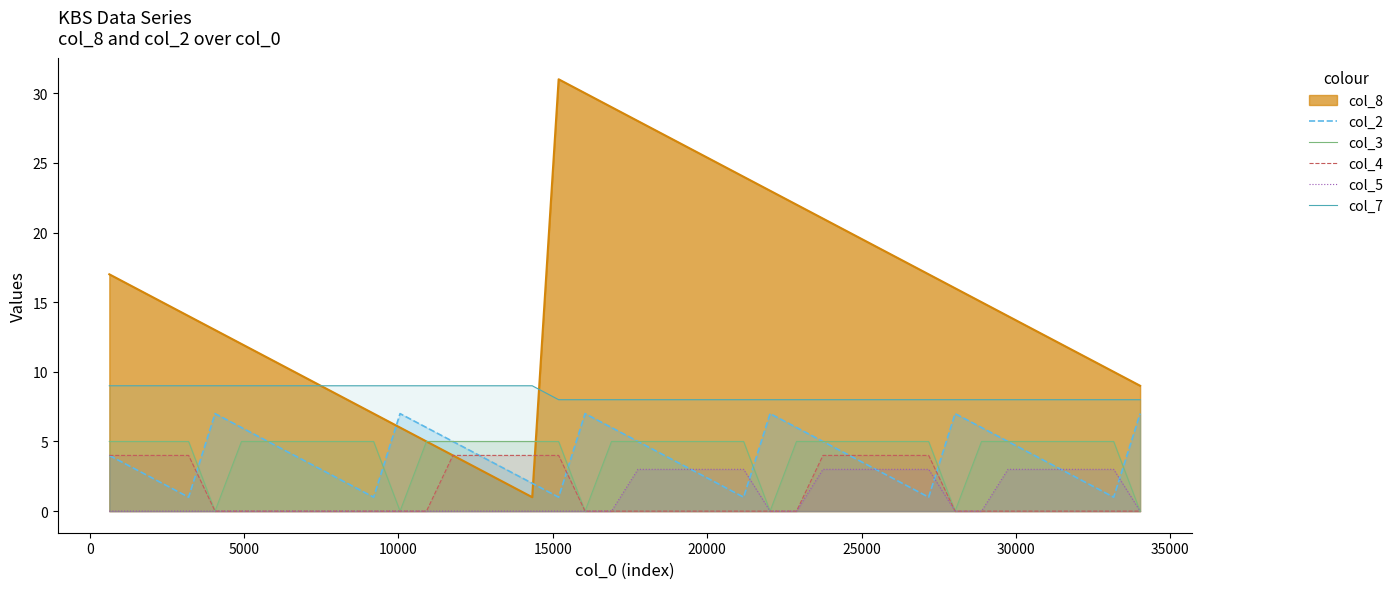

True or false: col_5 and col_8 intersect in this chart.

False